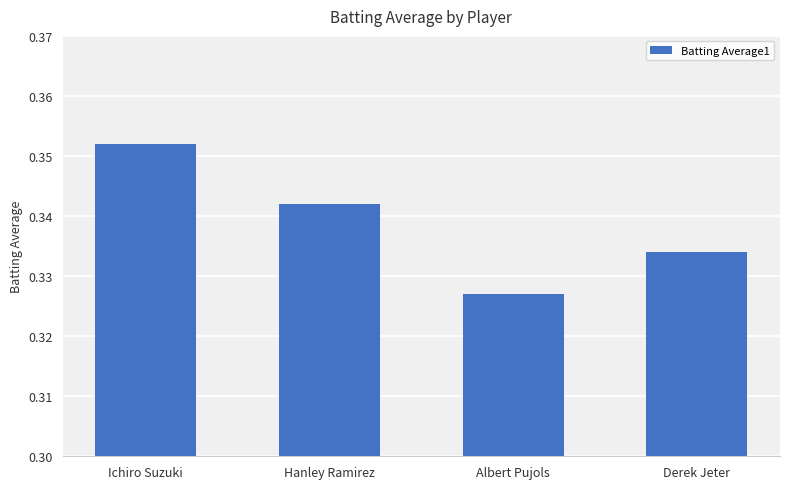

What is the label of the 3rd bar from the right?

Hanley Ramirez